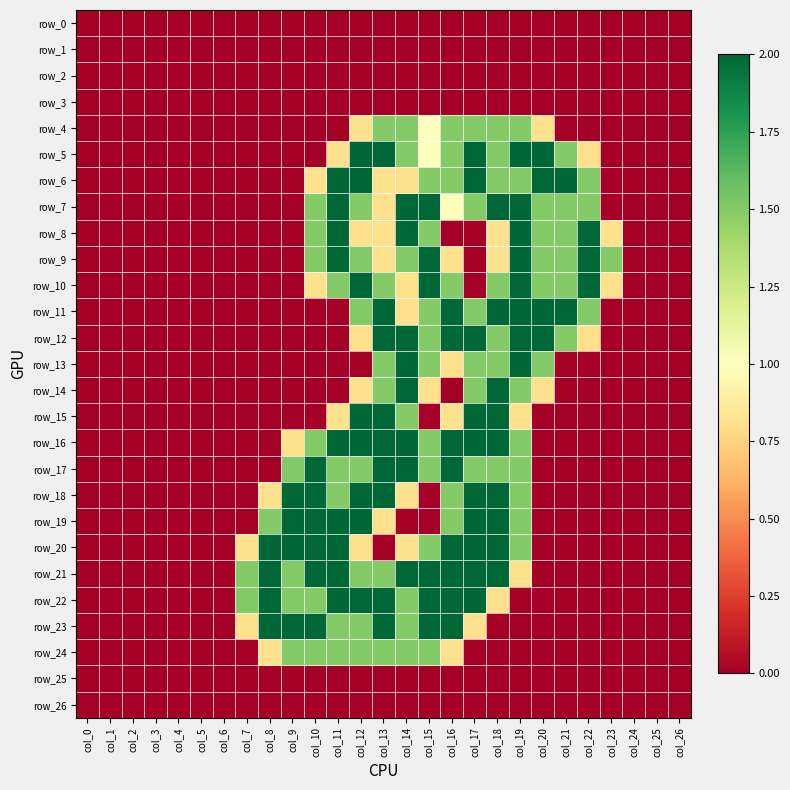

What is the total value across all series at col_7?

4.6